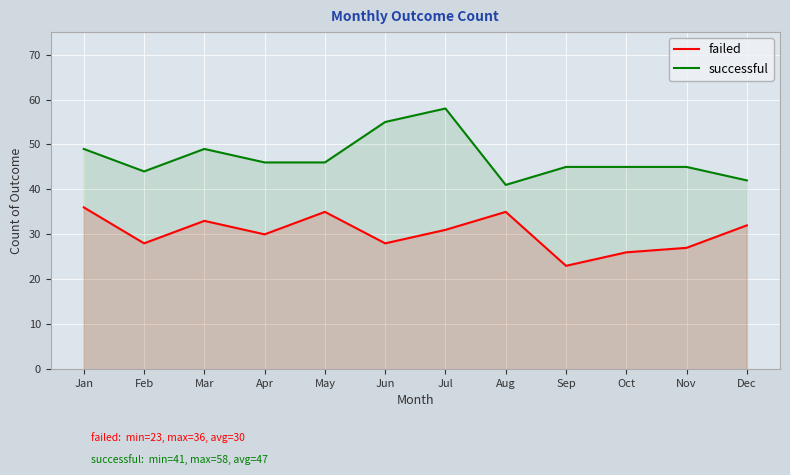

How many values in the failed series exceed 31?

5